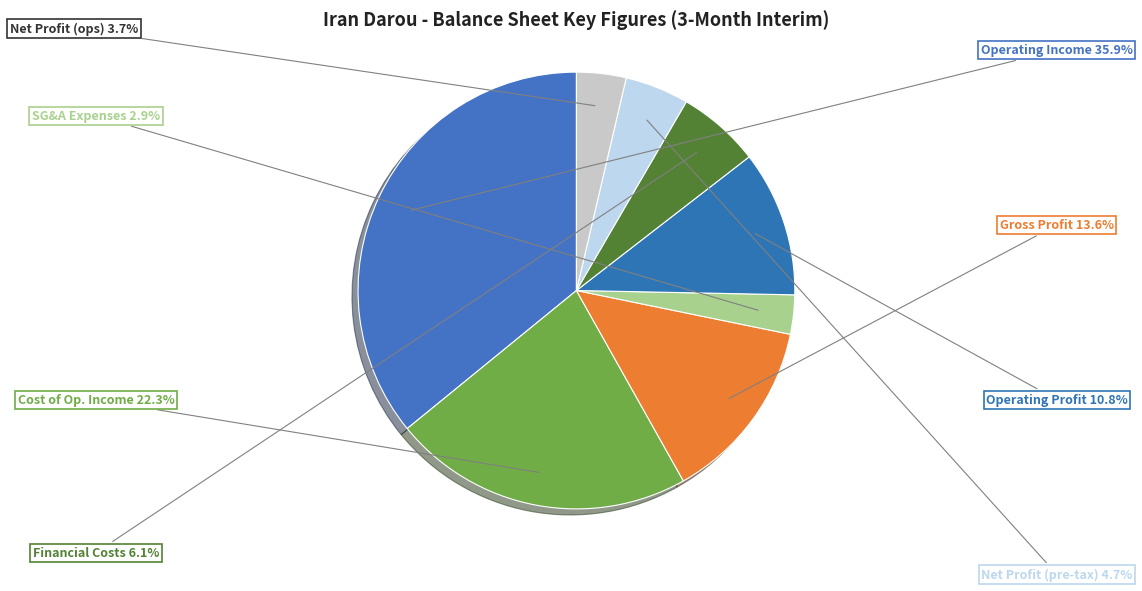

Which slice is the largest?

Operating Income